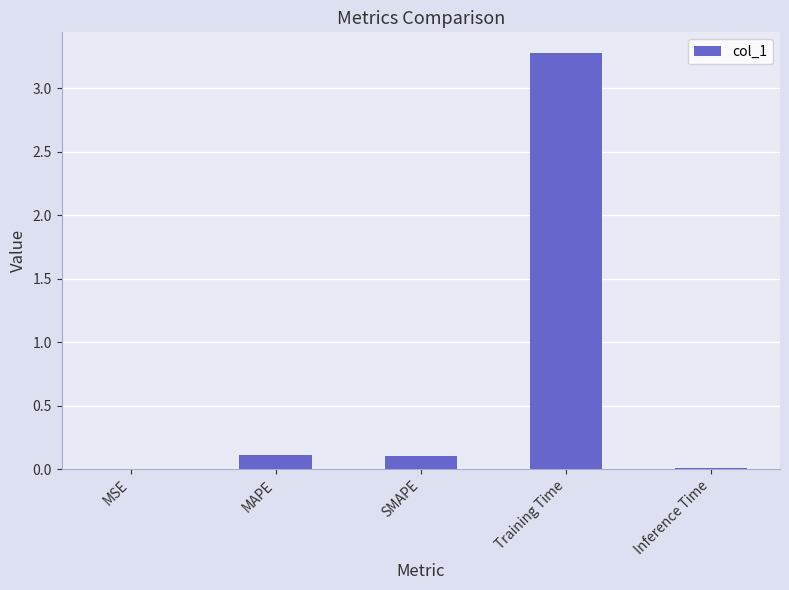

Between Inference Time and SMAPE, which is larger?

SMAPE